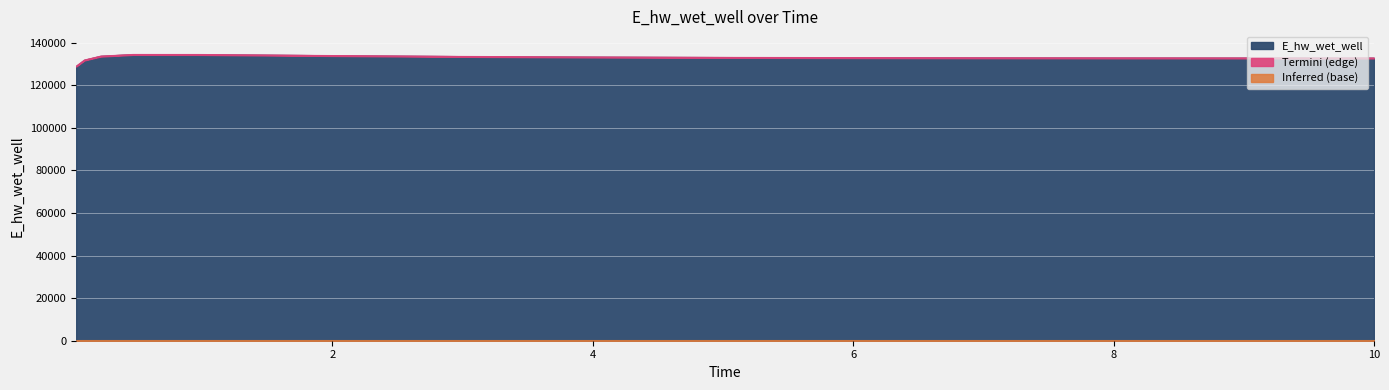

Rank the categories by value from lowest to highest.

0.03125, 0.09375, 10.0, 9.96875, 8.96875, 7.96875, 6.96875, 5.96875, 4.96875, 3.96875, 2.96875, 0.21875, 1.96875, 0.96875, 0.46875